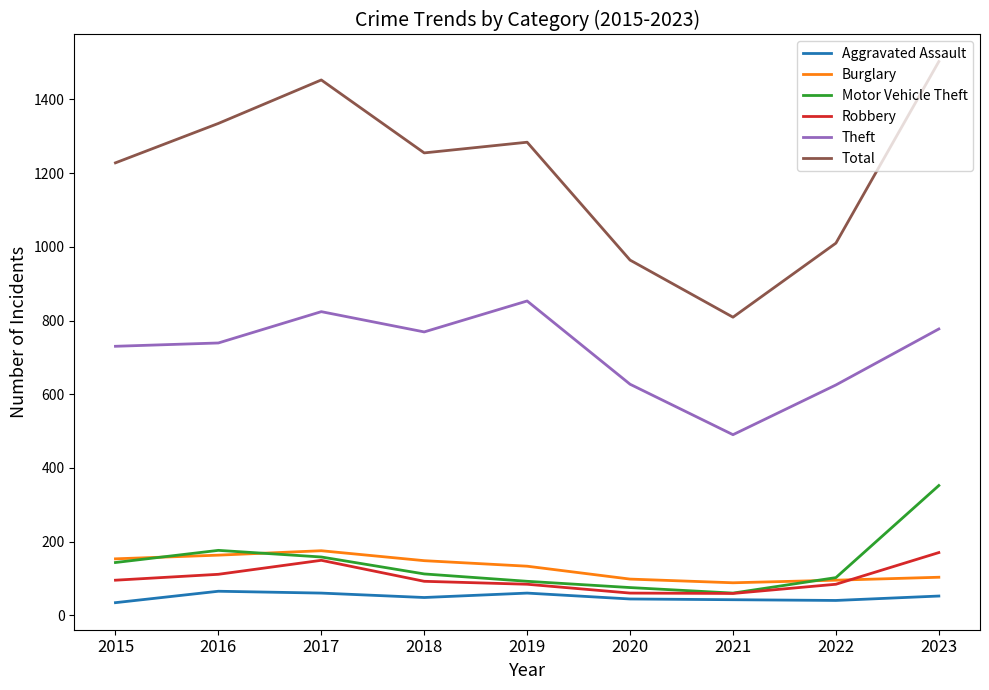

The value of Total at 2022 is 1773. True or false?

False